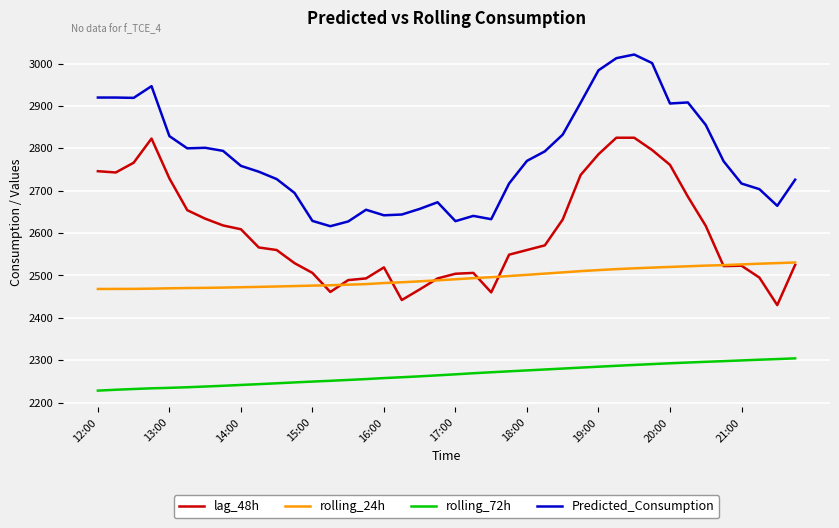

What is the difference between the second highest and minimum values in the Predicted_Consumption series?

396.6